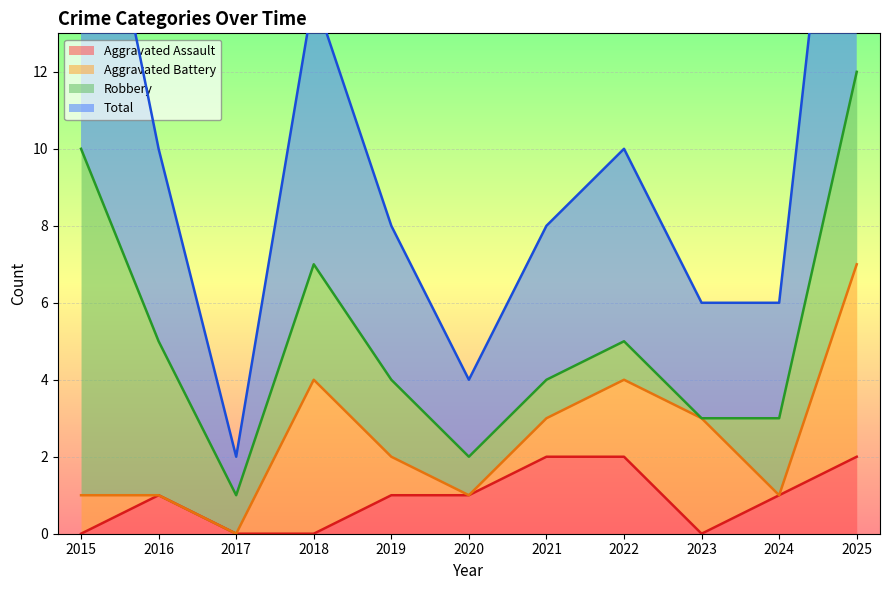

Is it true that Aggravated Assault equals 3 at 2022?

False